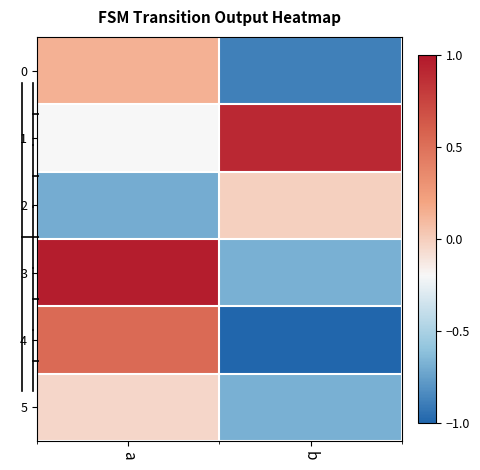

Reading left to right, list all the values displayed in this chart.

row_0: 0.1	-0.9
row_1: -0.2	0.9
row_2: -0.7	-0.0
row_3: 1.0	-0.7
row_4: 0.5	-1.0
row_5: -0.0	-0.7